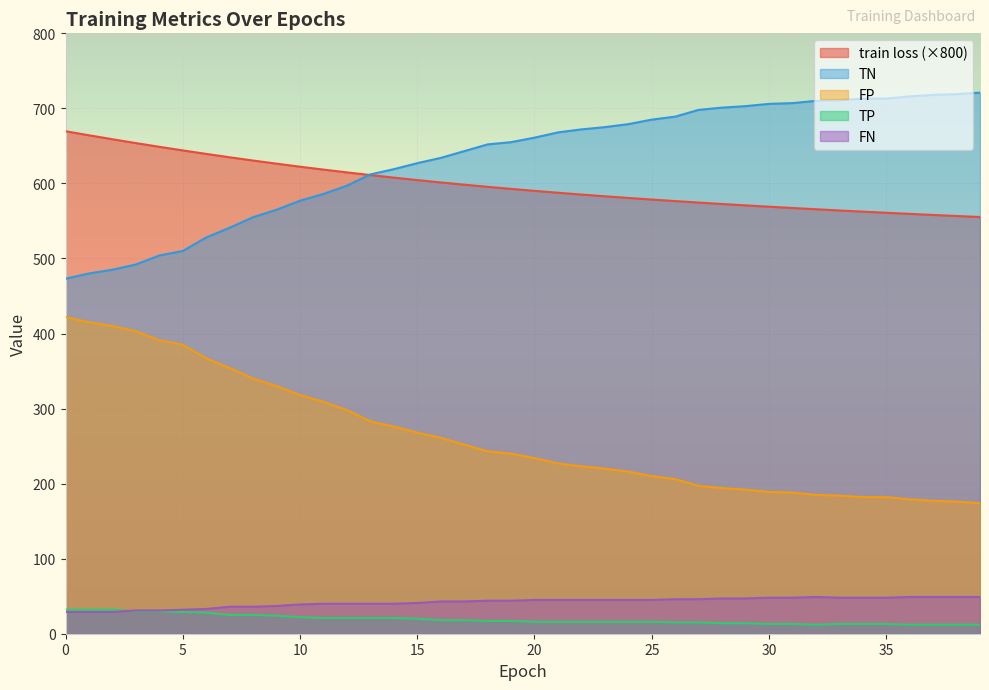

What is the greatest value displayed?

721.0